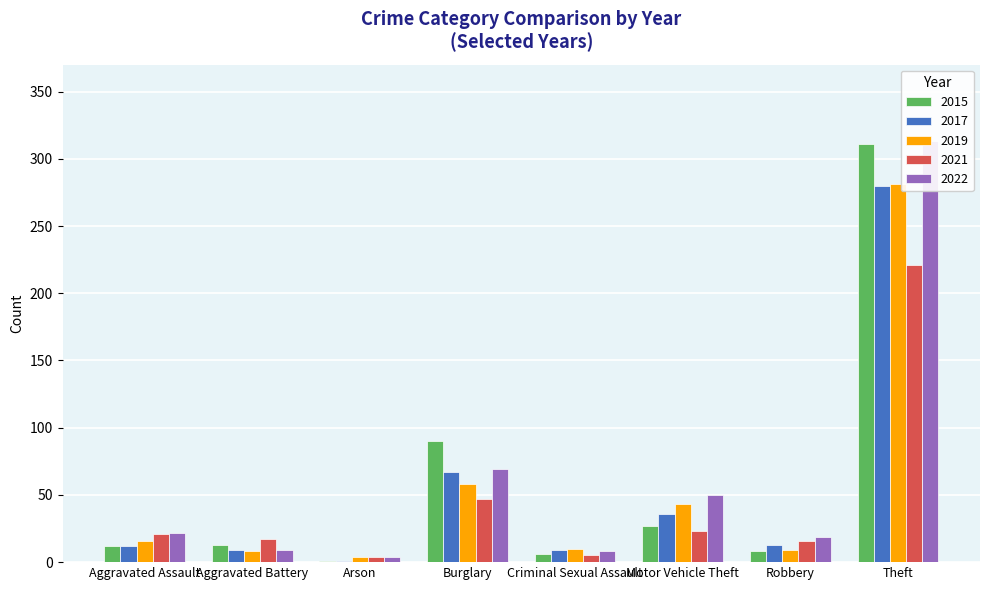

What is the value of the 2019 bar at the 1st from the left?

16